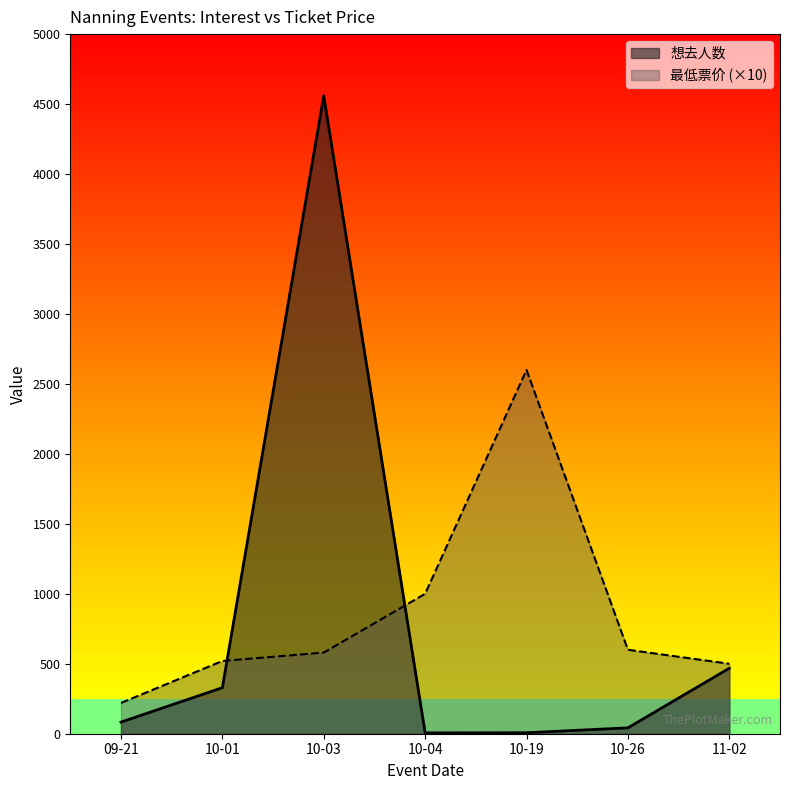

At which category does 想去人数 reach its first local valley?

10-04